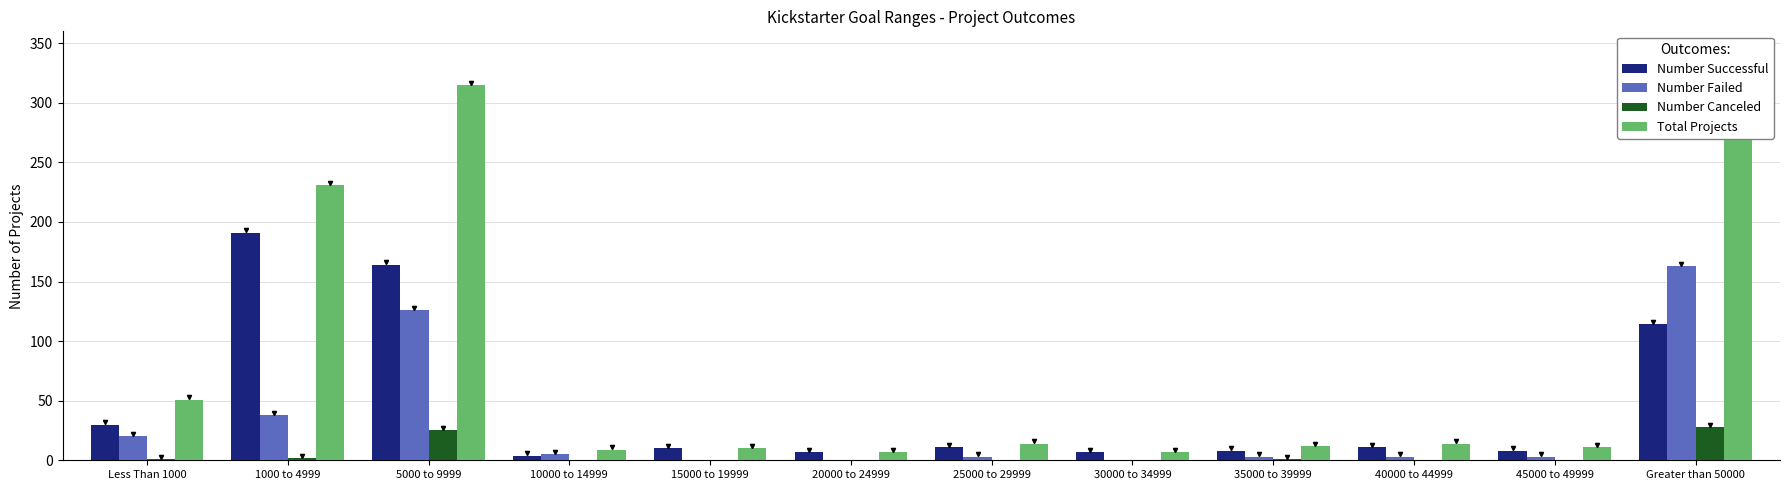

What is the greatest value displayed?

315